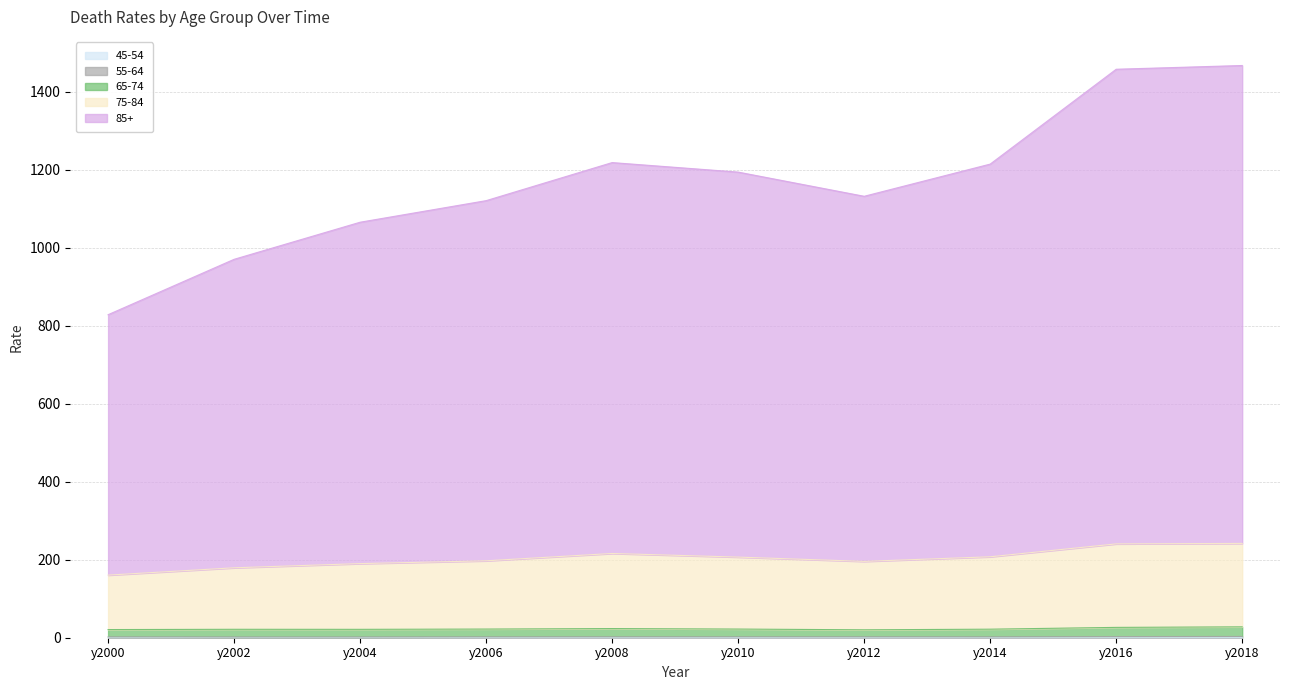

The 75-84 series shows 331.5 at y2006. True or false?

False